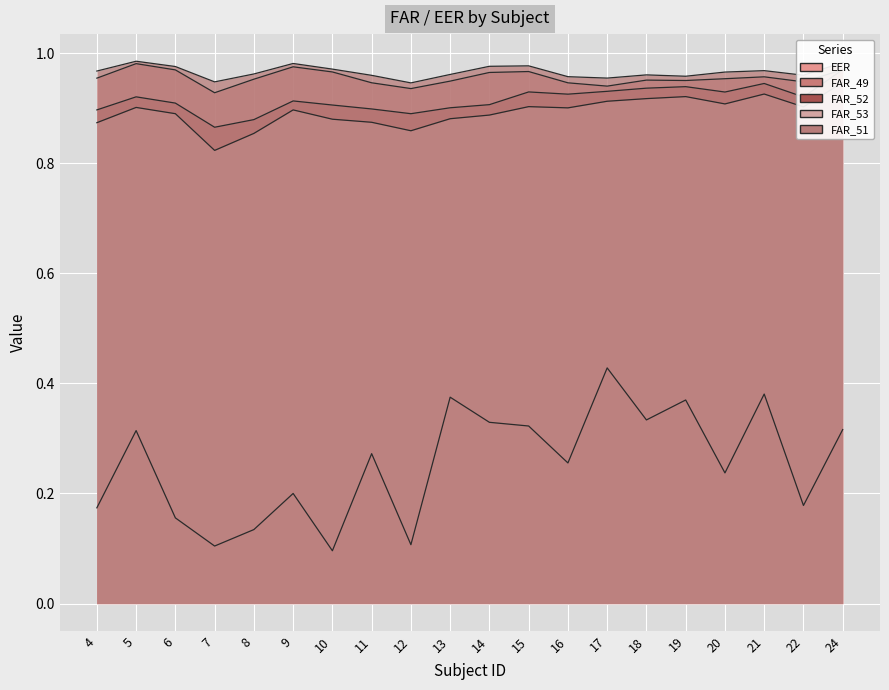

Which category has the highest value in the FAR_53 series?

24